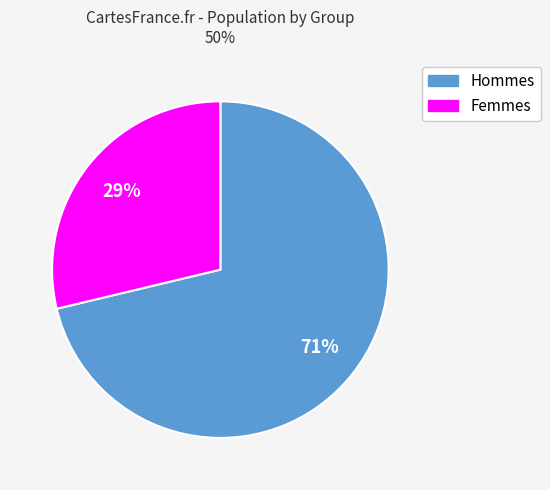

Does any single category account for the majority?

Yes